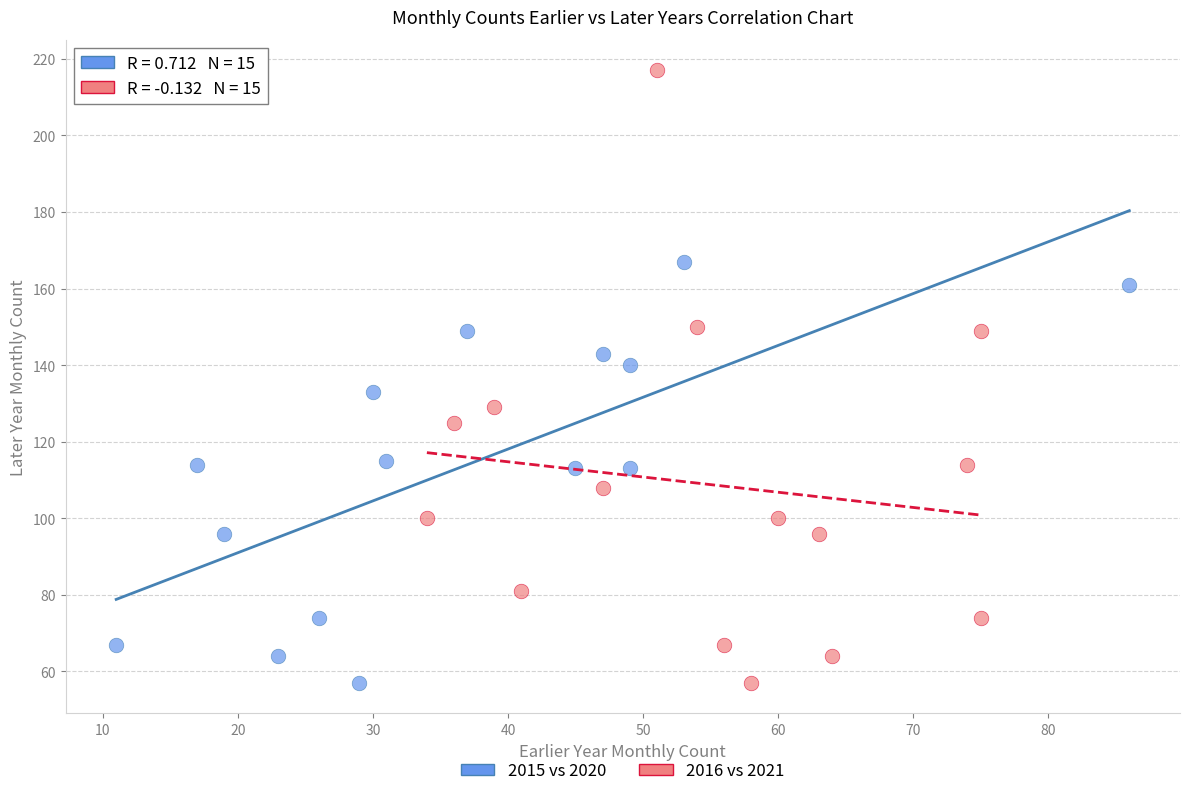

Which series has the widest spread of Y values?

2016 vs 2021